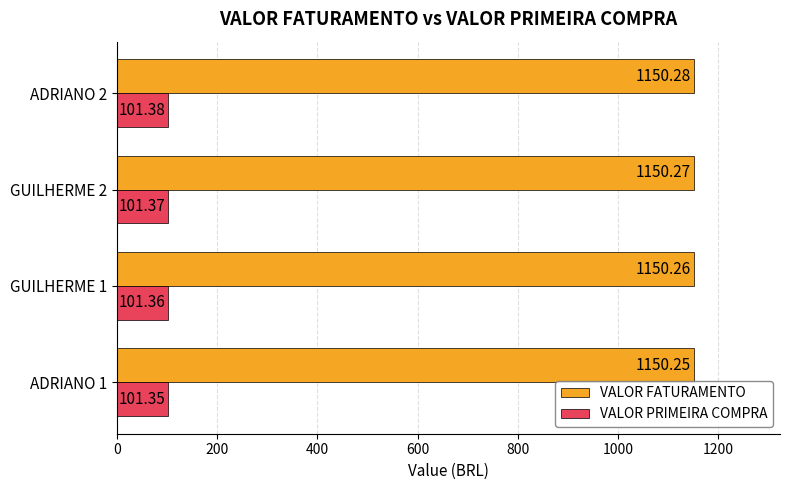

Is the value of VALOR PRIMEIRA COMPRA at GUILHERME 1 greater than the value of VALOR FATURAMENTO at ADRIANO 2?

No